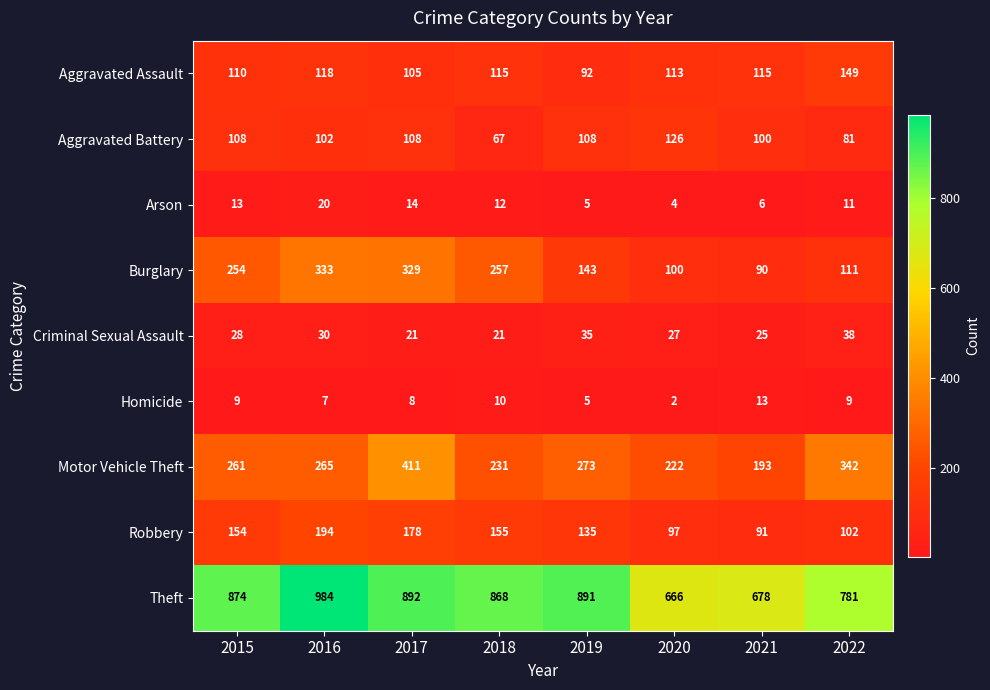

What is the difference between the maximum and minimum values in the Arson series?

16